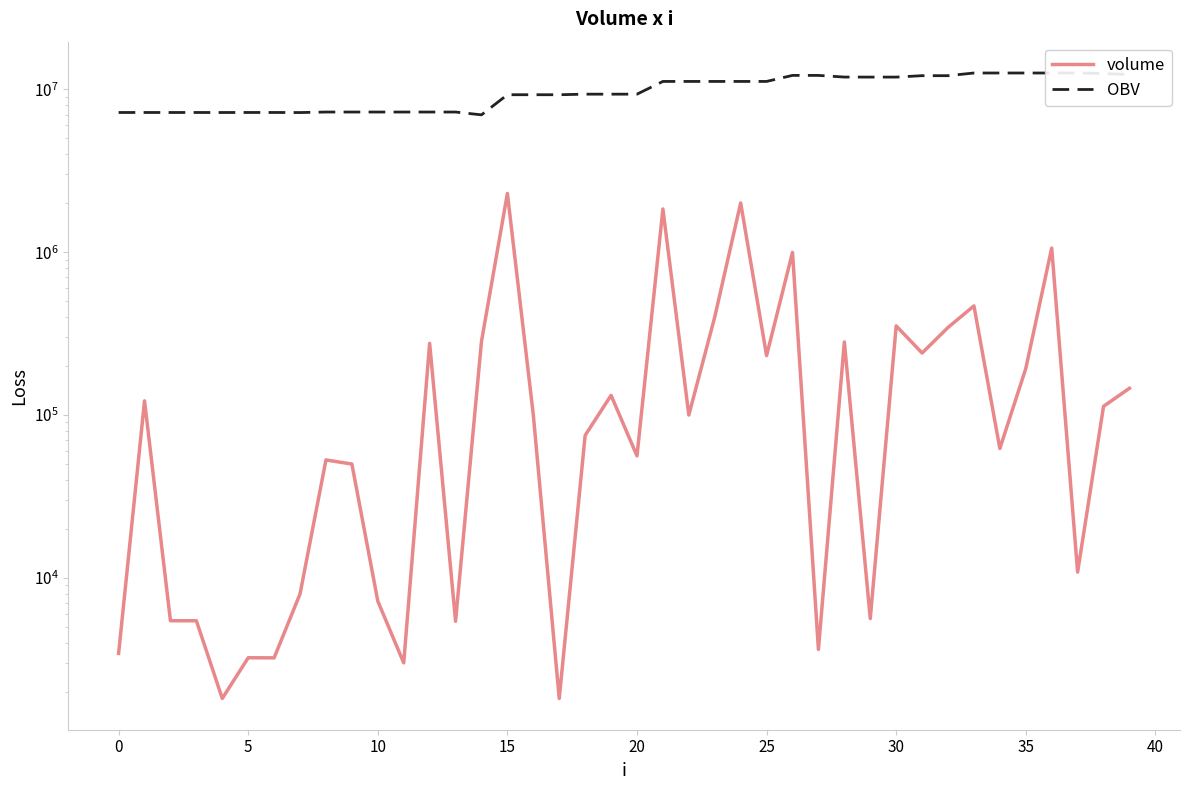

Reading left to right, extract all data points from this chart.

volume: 3437.0	122202.4	5454.0	5454.0	1818.0	3232.0	3227.0	7970.4	52981.2	50000.0	7198.0	3006.0	275463.4	5416.0	283065.5	2293830.3	100000.0	1818.0	75000.0	132038.0	56118.0	1841637.1	100000.0	400000.0	2005354.0	231633.0	996318.9	3636.0	280701.0	5628.0	352678.6	240264.0	344831.0	467775.0	62268.7	193040.6	1059179.4	10850.0	113082.0	145941.1
OBV: 7205370.4	7205370.4	7205370.4	7205370.4	7203552.4	7206784.4	7206784.4	7198814.0	7251795.2	7251795.2	7251795.2	7251795.2	7251795.2	7251795.2	6968729.7	9262560.0	9262560.0	9260742.0	9335742.0	9335742.0	9335742.0	11177379.1	11177379.1	11177379.1	11177379.1	11177379.1	12173698.0	12170062.0	11889361.0	11883733.0	11883733.0	12123997.0	12123997.0	12591772.0	12591772.0	12591772.0	12591772.0	12602622.0	12489540.0	12343598.8